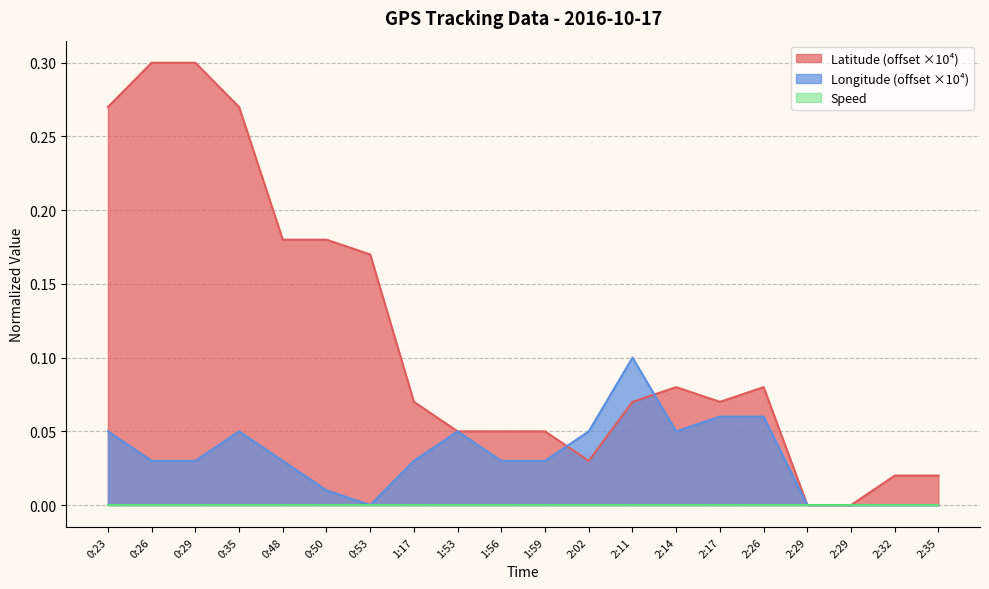

Which series changed the most between 0:26 and 2:32?

Latitude (offset ×10⁴)